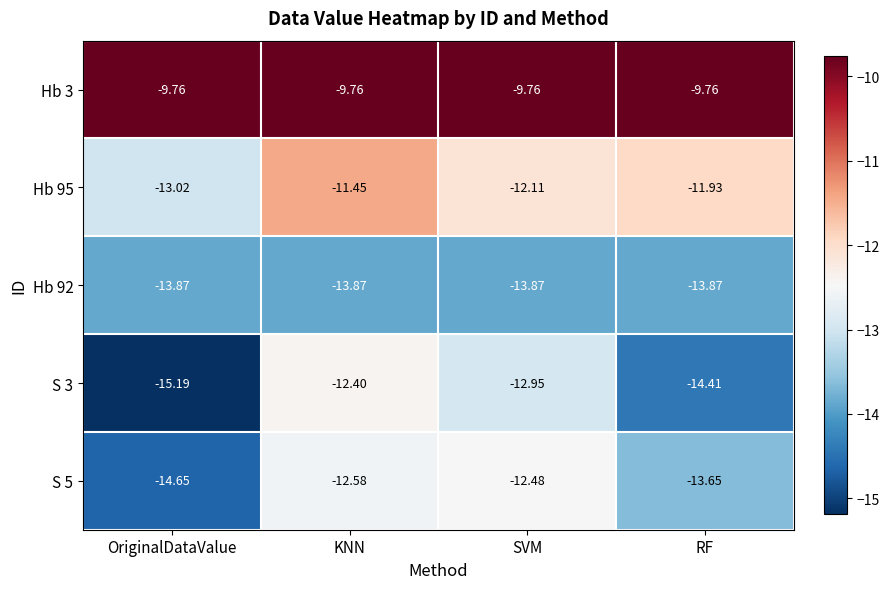

Which series has the largest total across all categories?

Hb 3